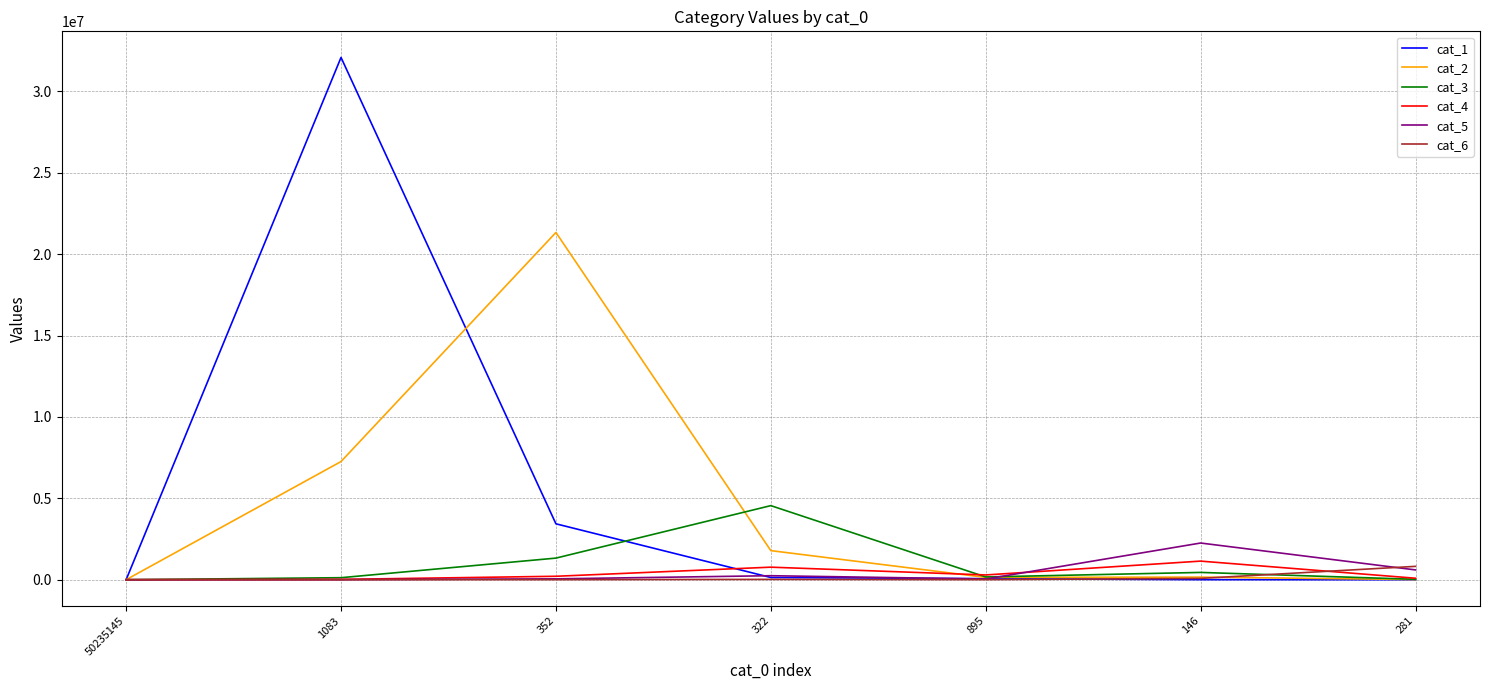

True or false: cat_6 has more than 2 interior local peaks.

False